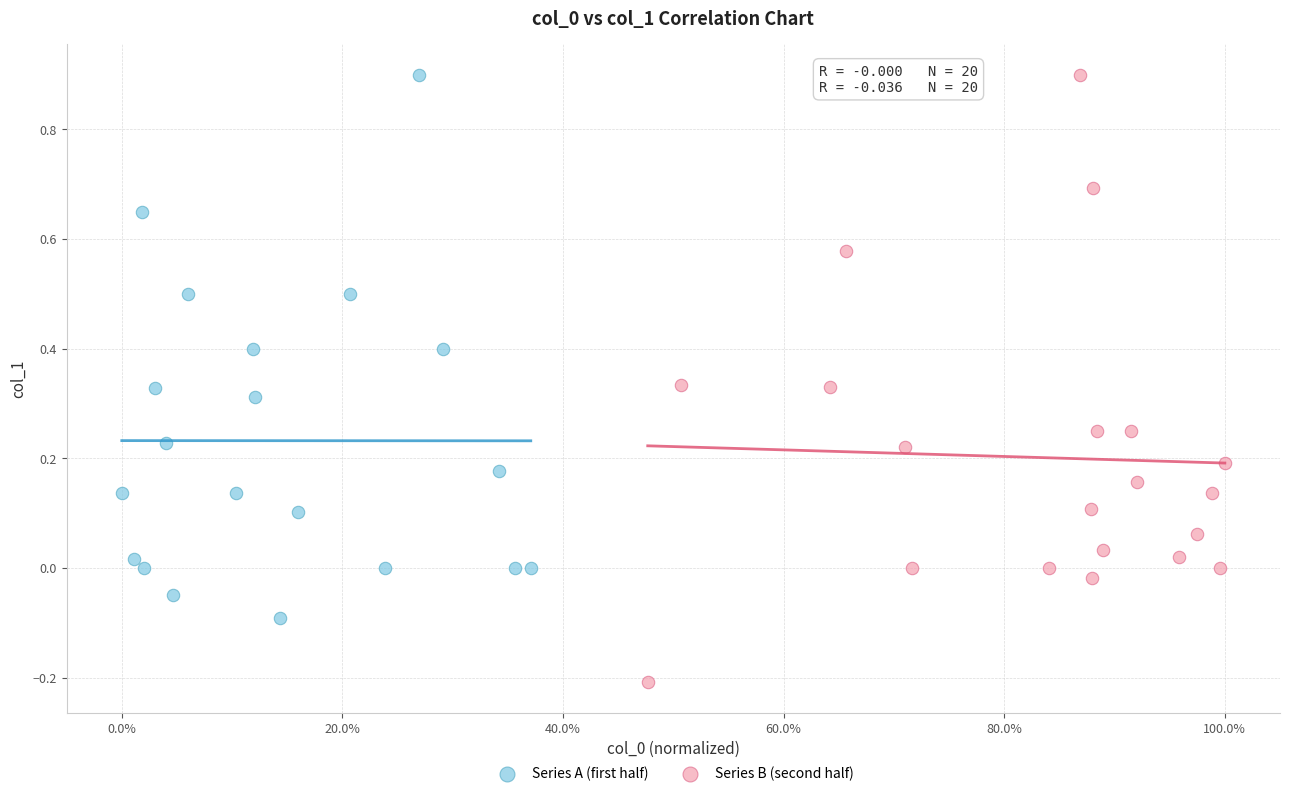

Which series has the largest Y range (max minus min)?

Series B (second half)